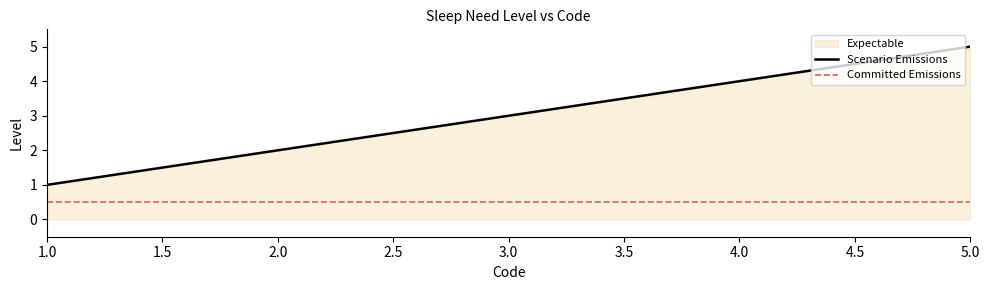

Count the values in the range 2 to 4.

3